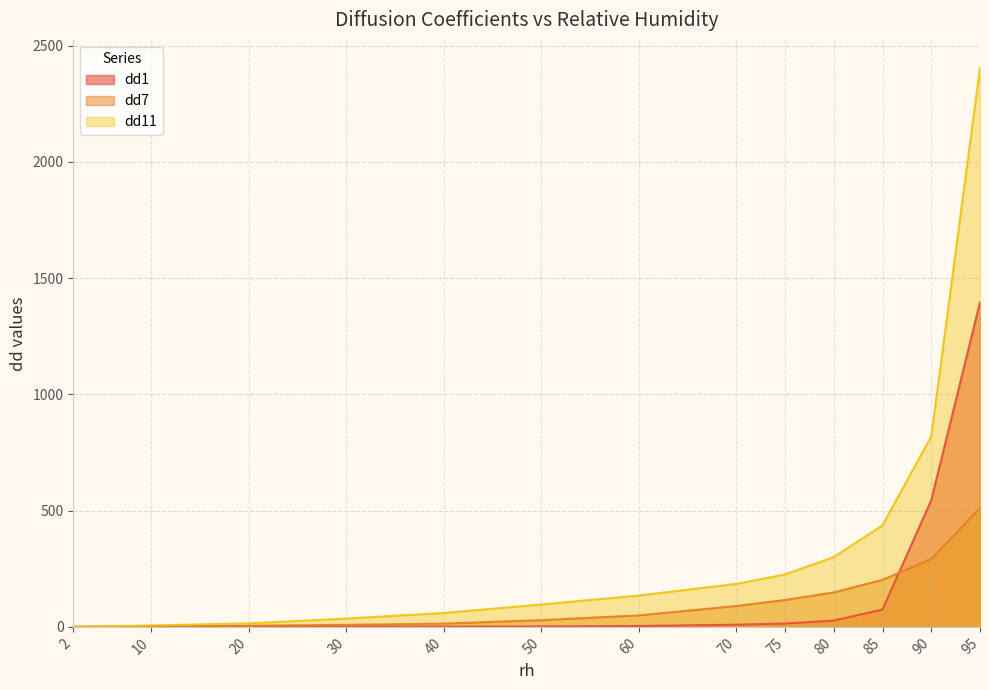

What are all the series names shown in the legend?

dd1, dd7, dd11